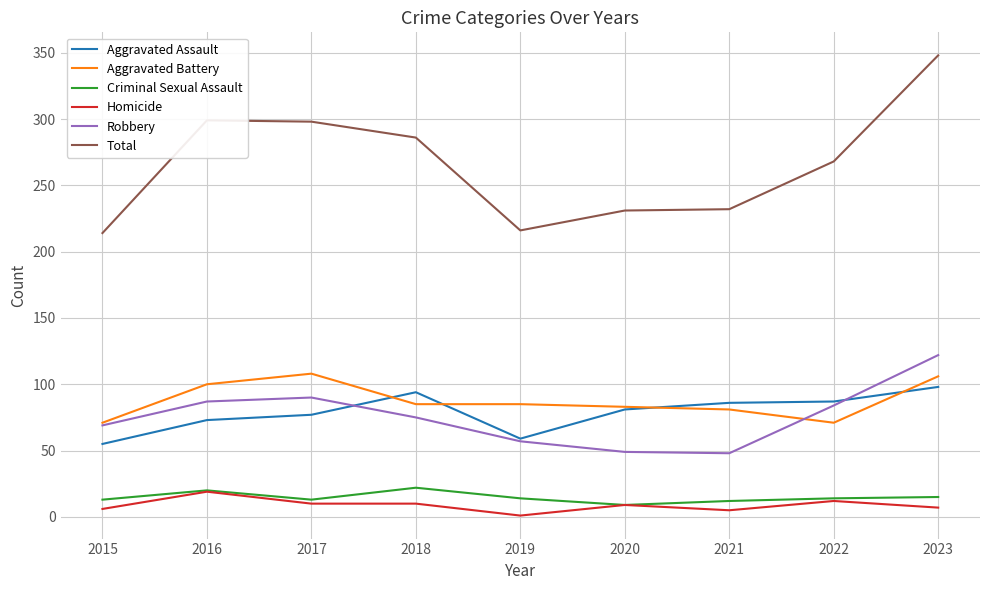

Is this an area chart (filled region under the line)?

No